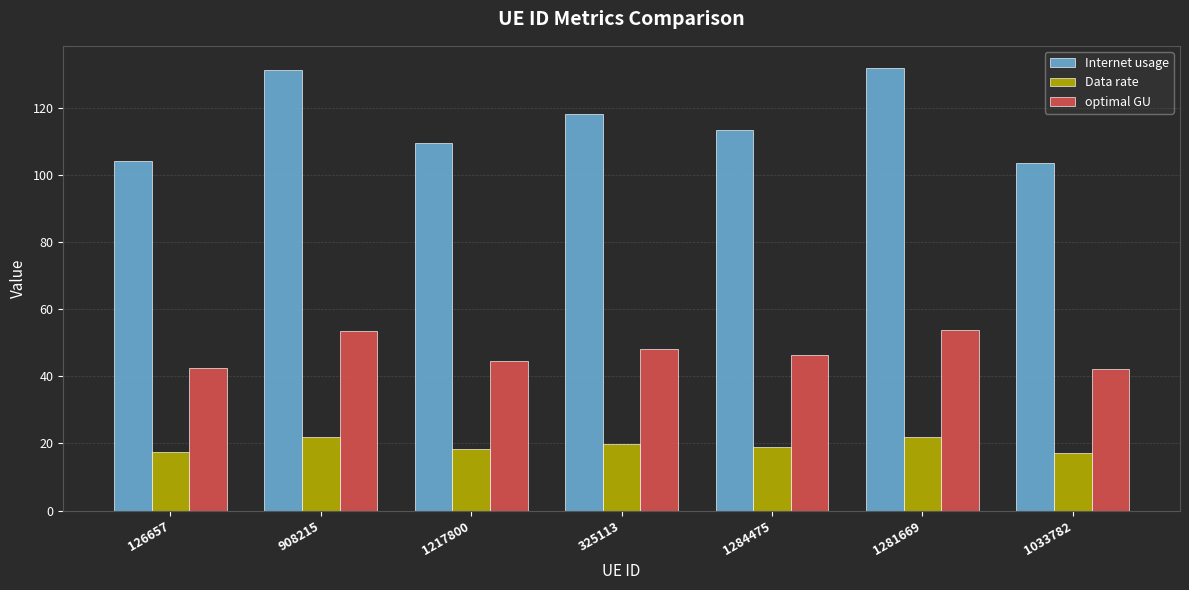

At which label is Internet usage closest to 117?

325113